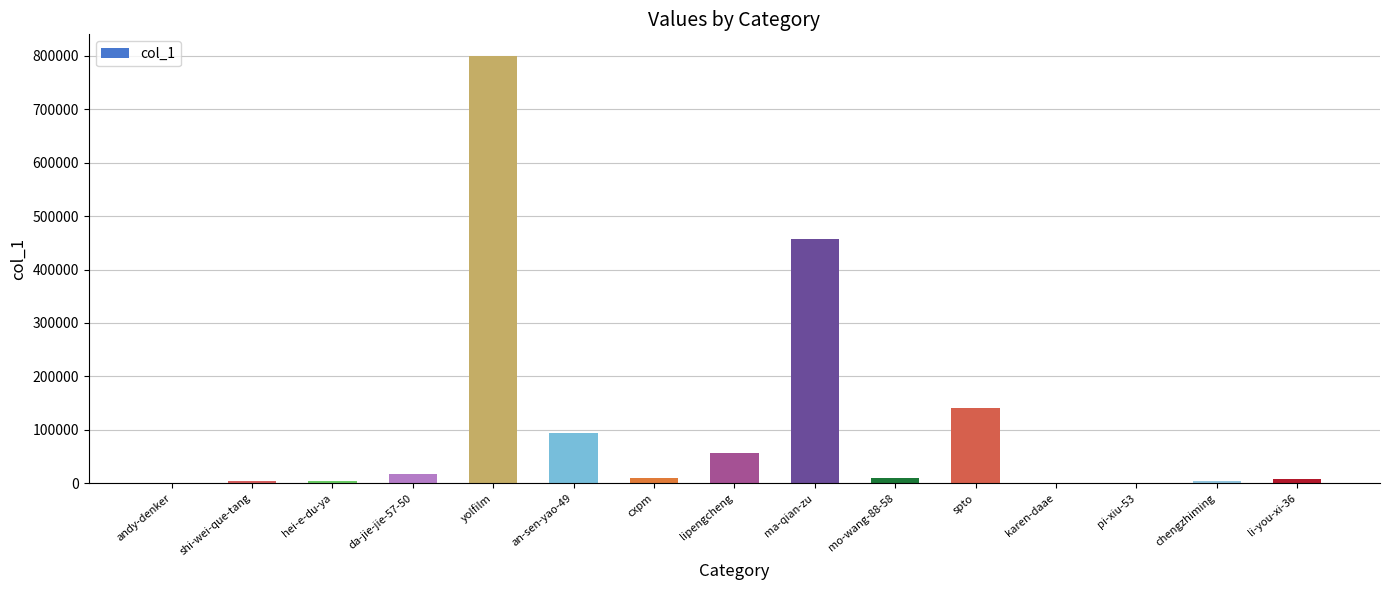

Where does the data first go above 9198?

da-jie-jie-57-50